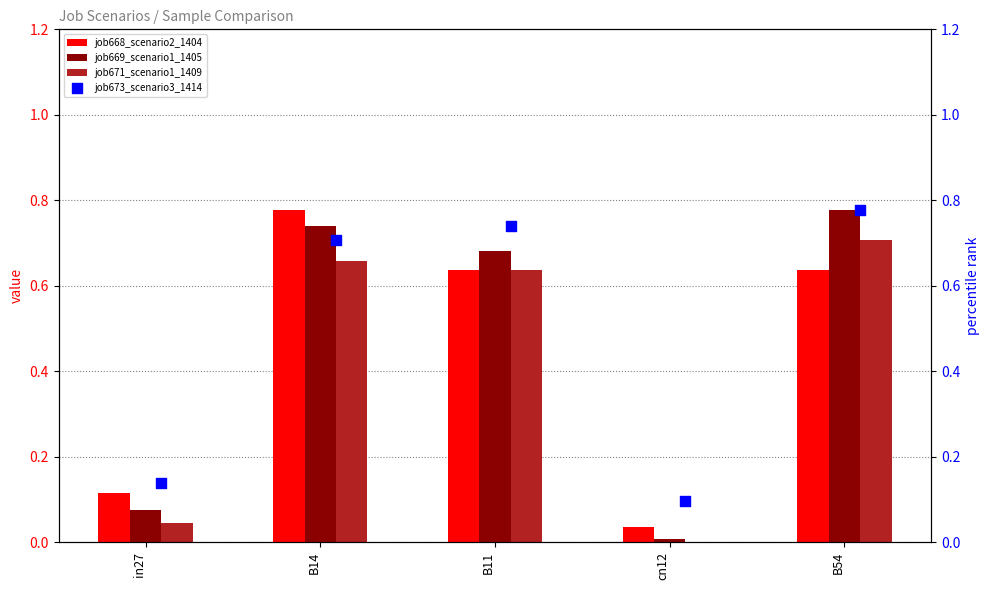

Which series reaches the maximum Y coordinate?

job668_scenario2_1404